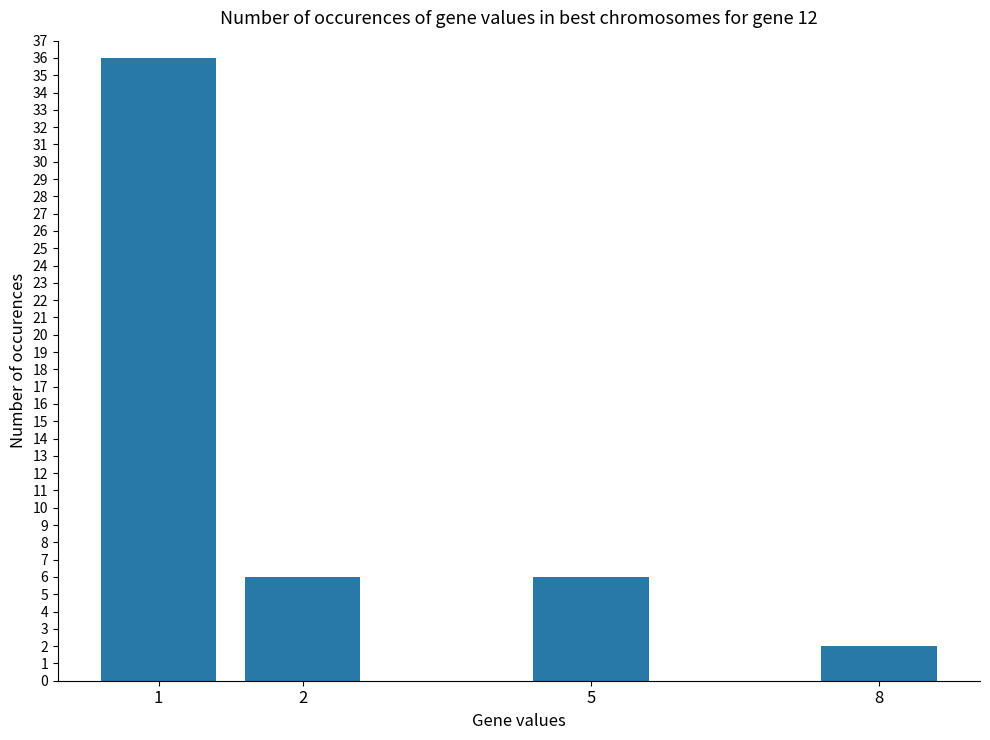

How many bars are there in total?

4